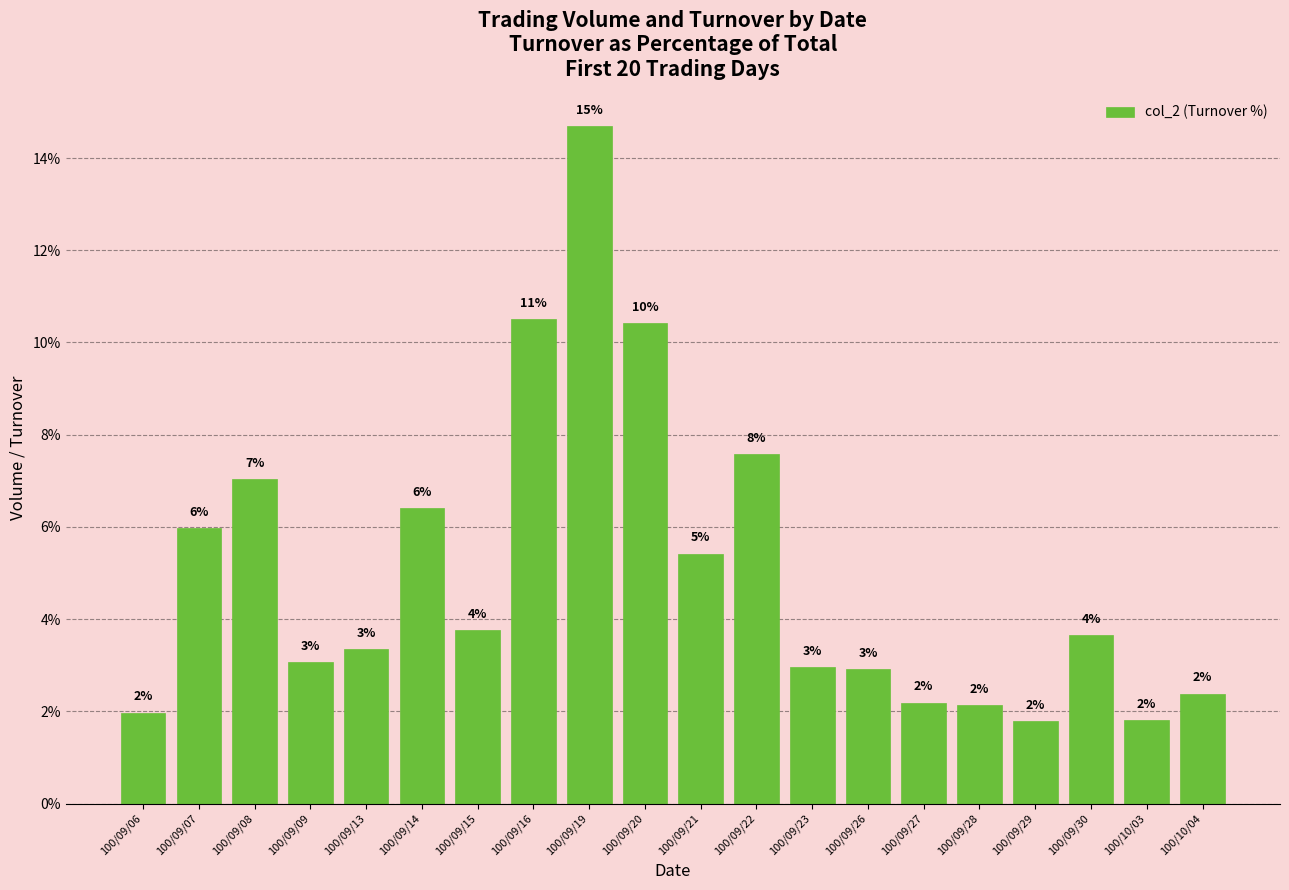

What is the sum of all values?

100.0